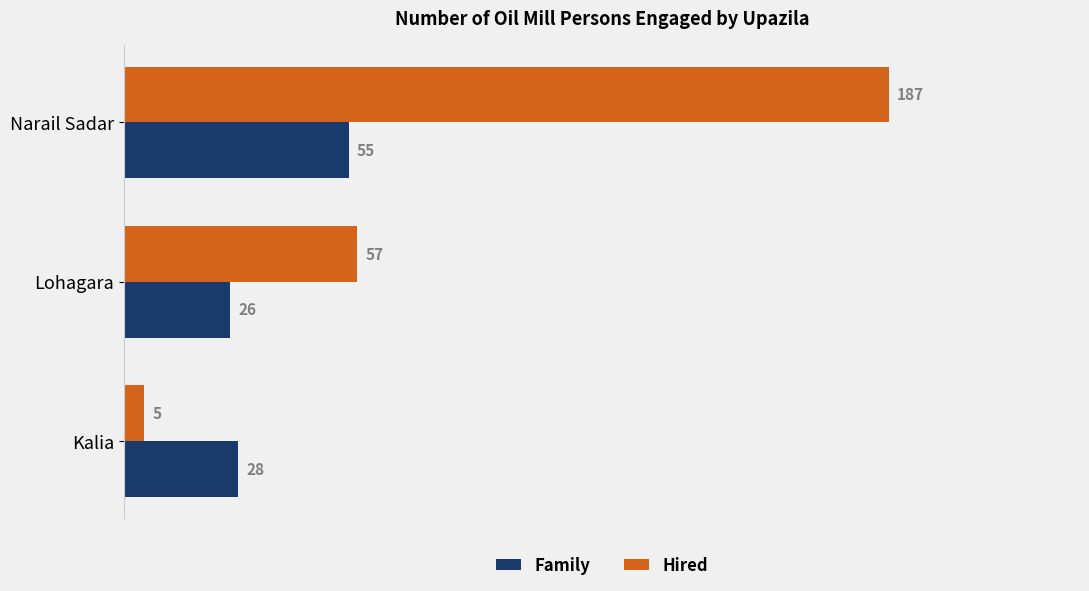

Which series has the widest spread of values?

Hired